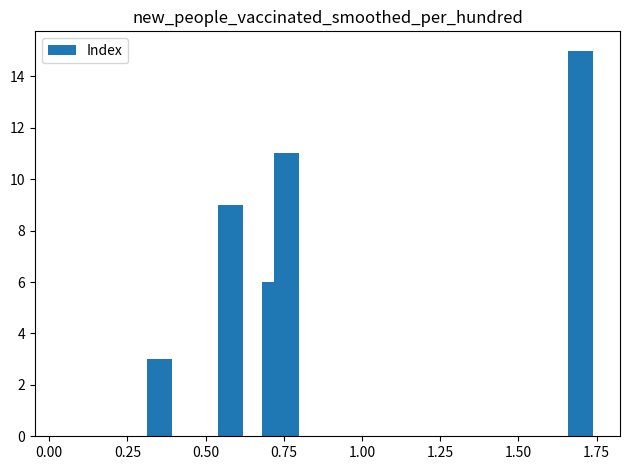

What is the label of the 9th bar from the left?

1.75